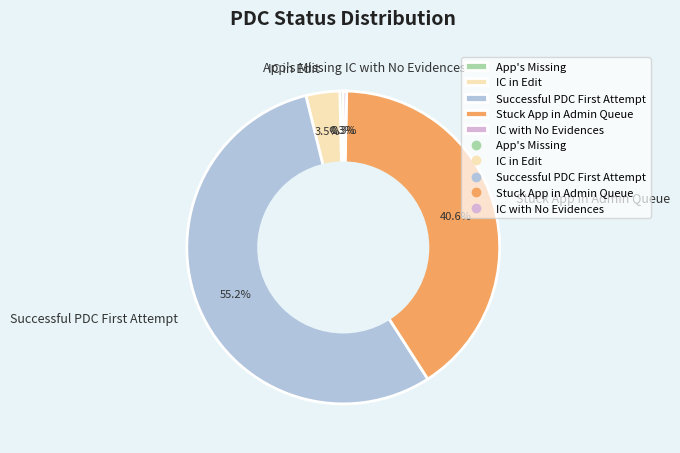

To the nearest percent, what is the difference between the largest and smallest slice percentages?

55%